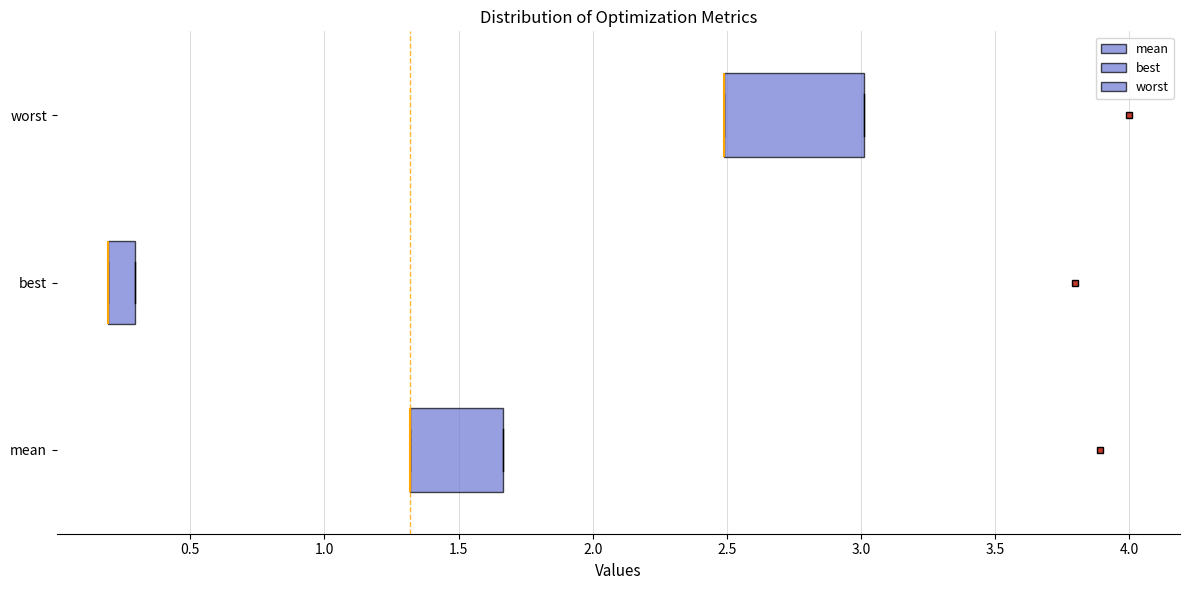

Reading bottom to top, transcribe this box plot: for each box, give where its median line is, the range the box spans, and where its two whiskers end, as read against the x-axis. The values are not printed on the chart, so give them approximately, as read against the axis.

mean: median 1.30 (drawn on the box's left edge), box 1.30 to 1.65, whiskers 1.30 to 1.65
best: median 0.20 (drawn on the box's left edge), box 0.20 to 0.30, whiskers 0.20 to 0.30
worst: median 2.50 (drawn on the box's left edge), box 2.50 to 3.00, whiskers 2.50 to 3.00